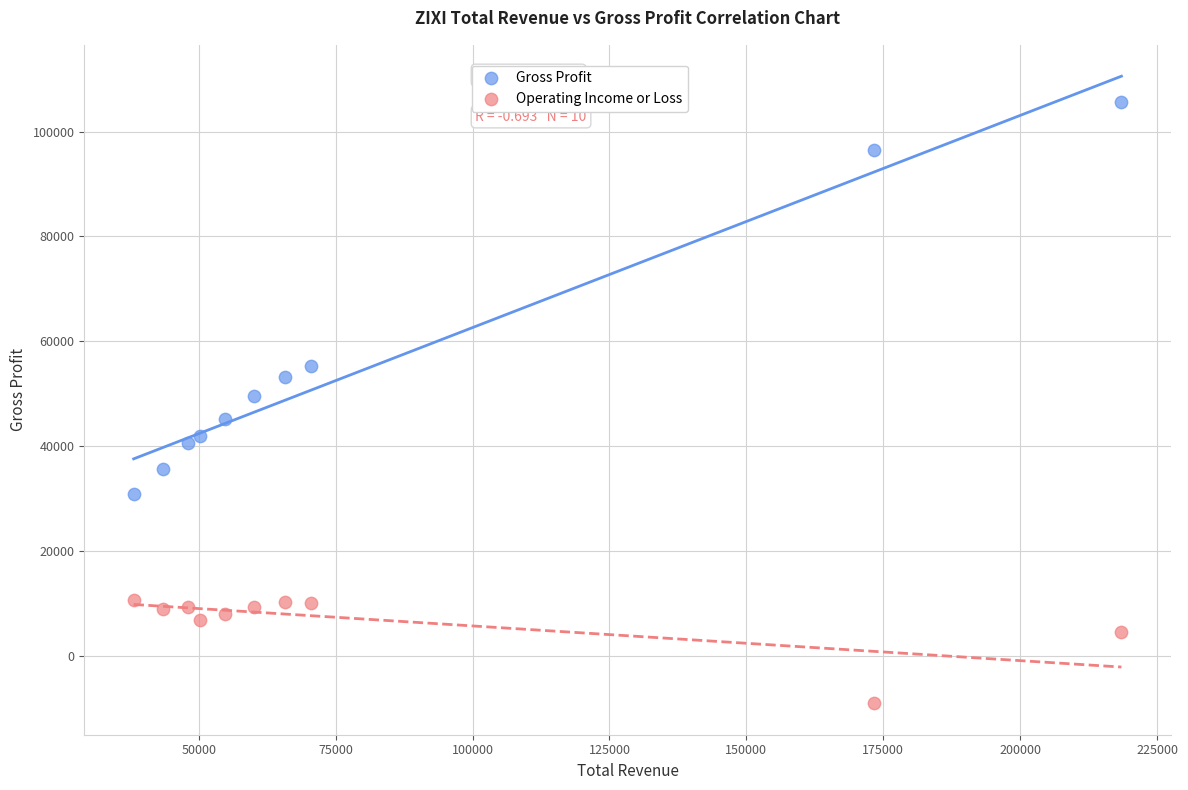

Across all data points, what is the range of X values (max minus min)?

180400